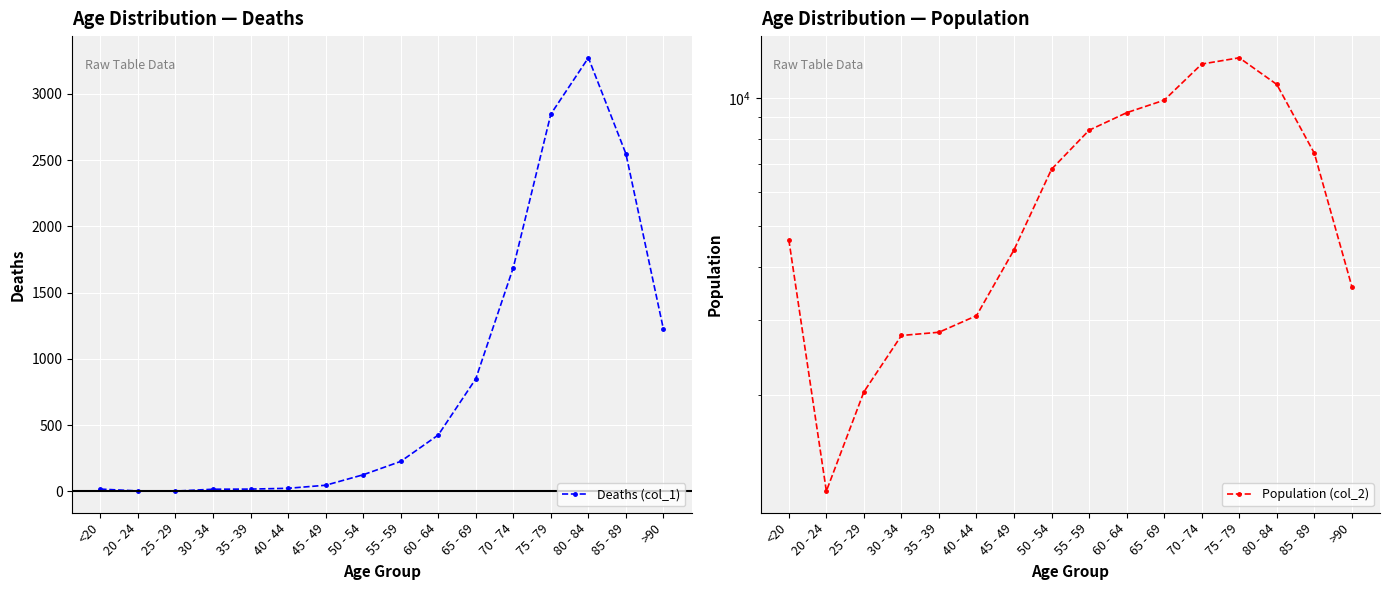

What is the lowest value of the Population (col_2) series?

1191